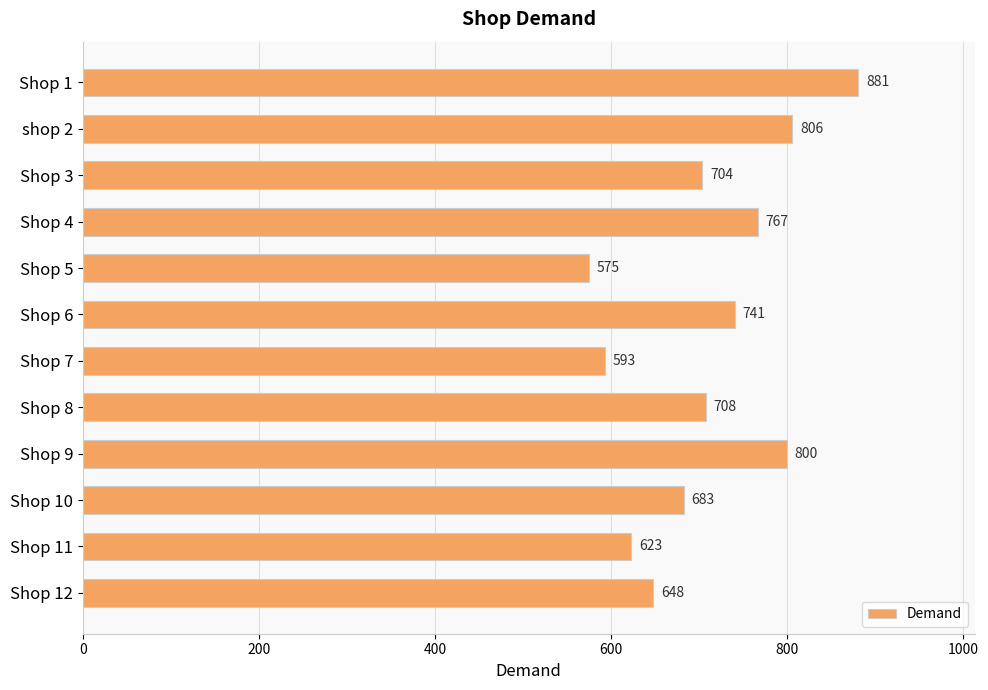

True or false: the data shows 849 at Shop 5.

False